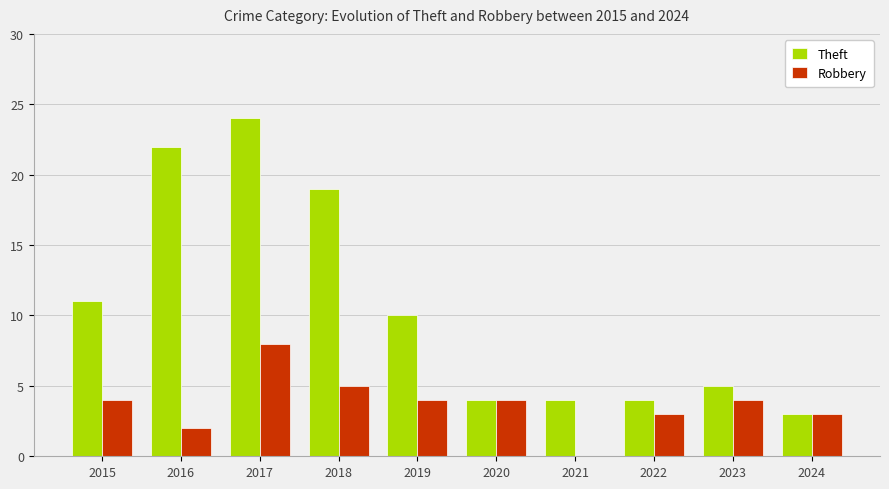

What is the sum of the Robbery values at 2024 and 2023?

7